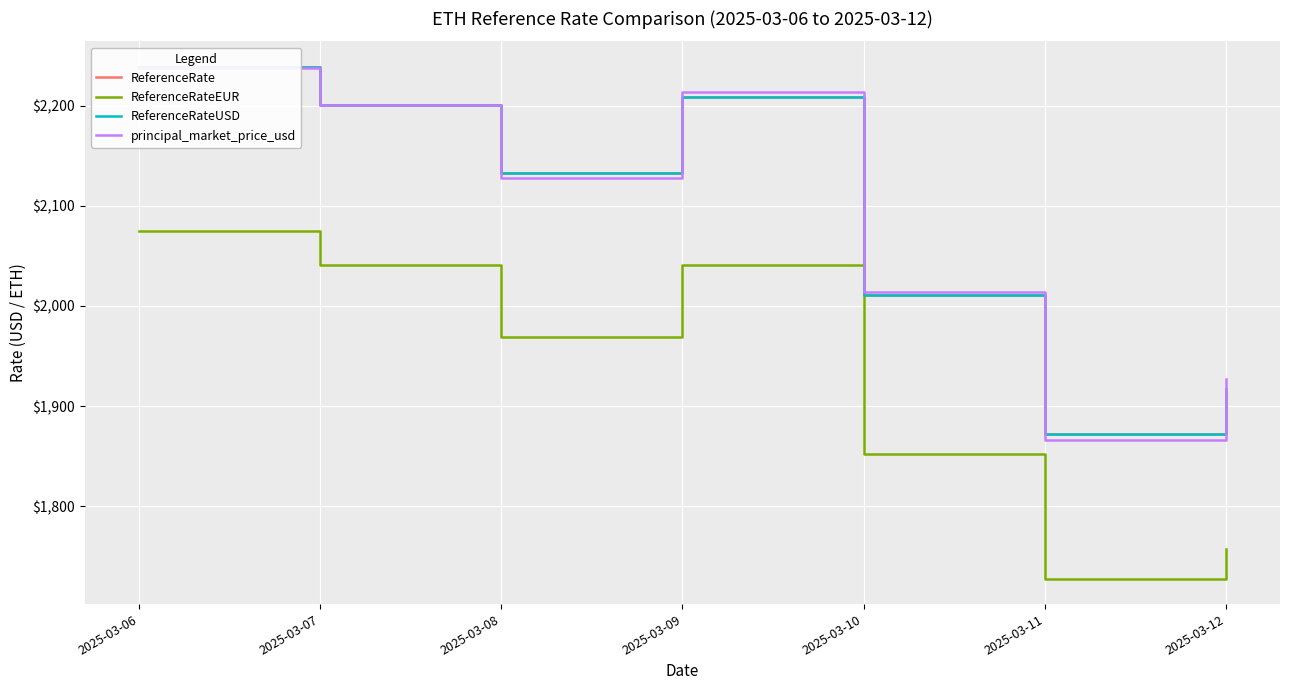

What is the minimum value for ReferenceRate?

1871.8